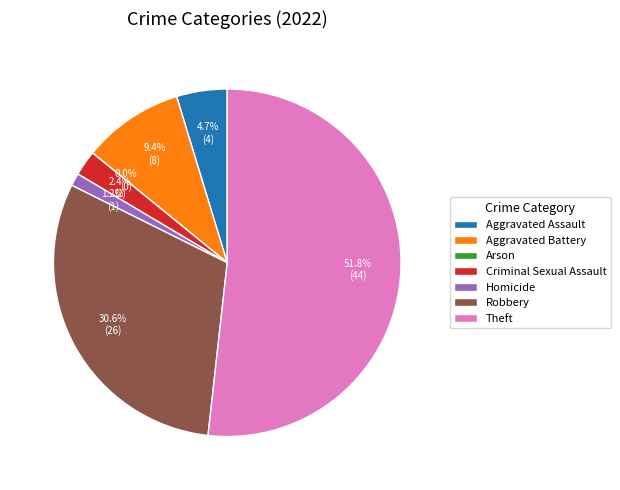

Does Homicide represent more than half of the total?

No